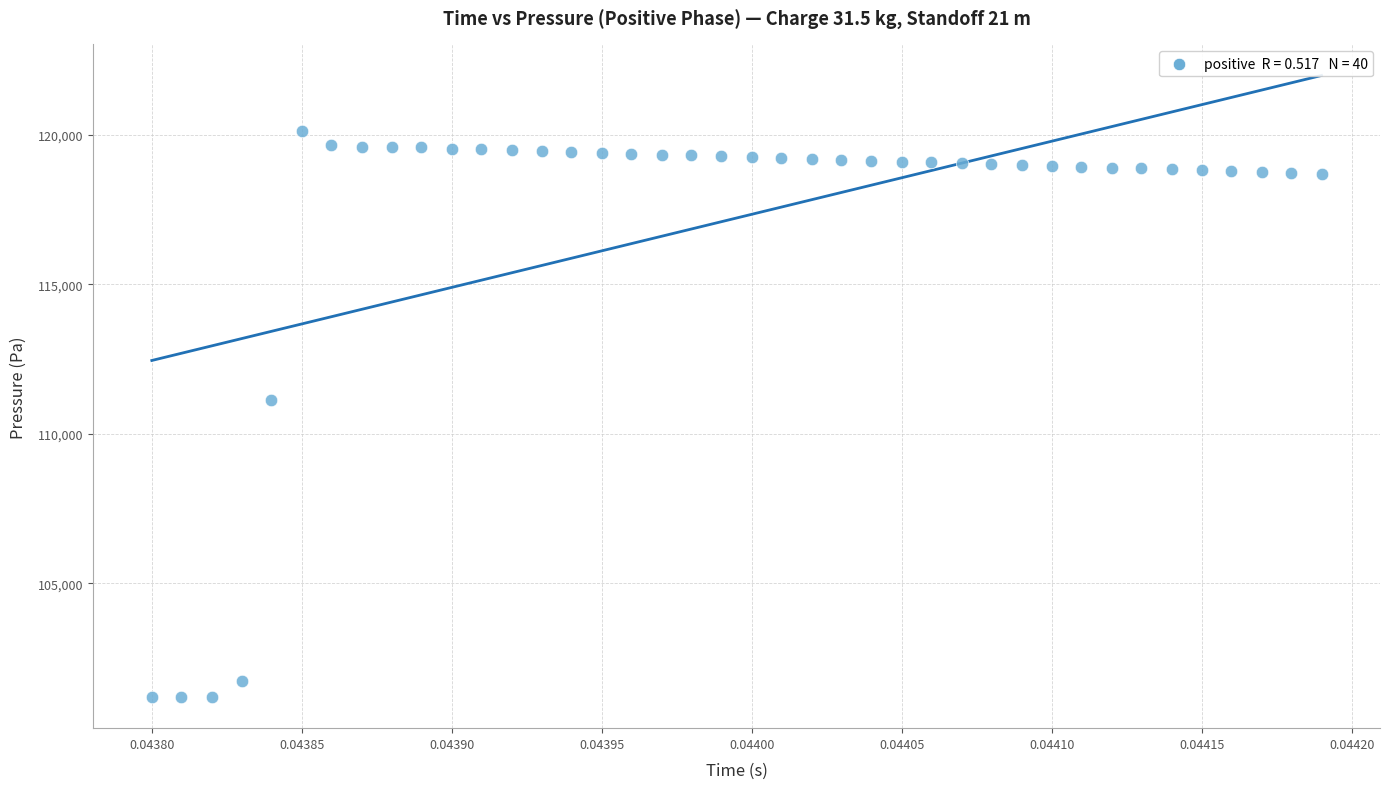

What is the range of Y values (max minus min)?

18938.6